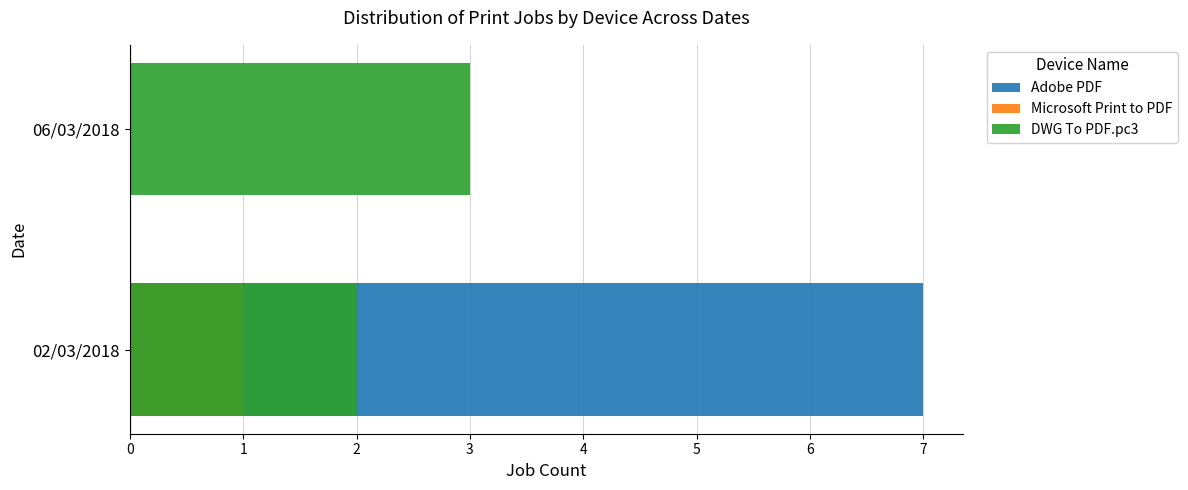

The value of DWG To PDF.pc3 at 06/03/2018 is 3. True or false?

True